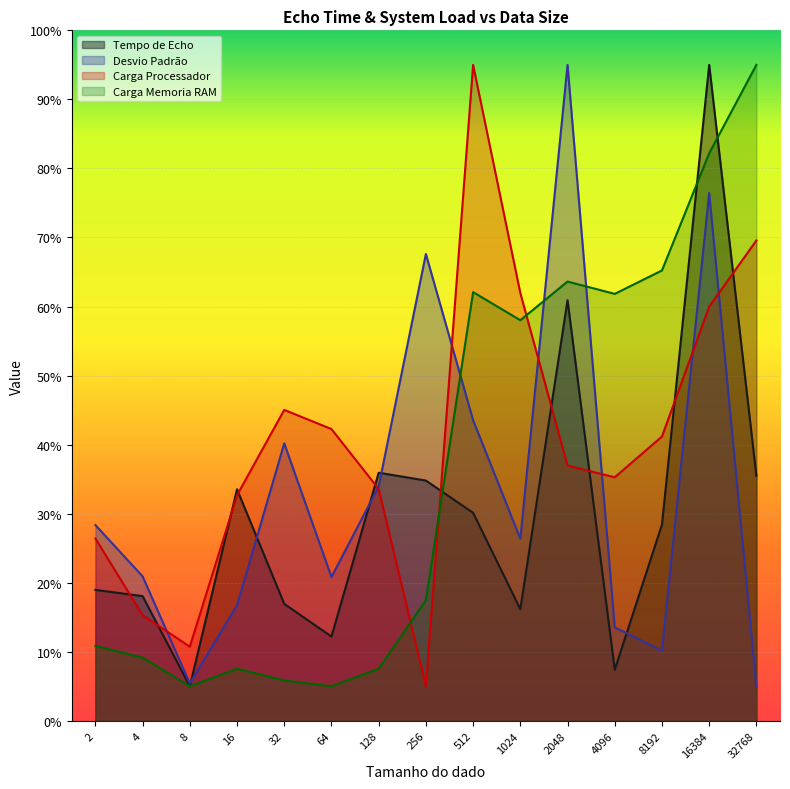

At which category is the sum across all series the highest?

16384